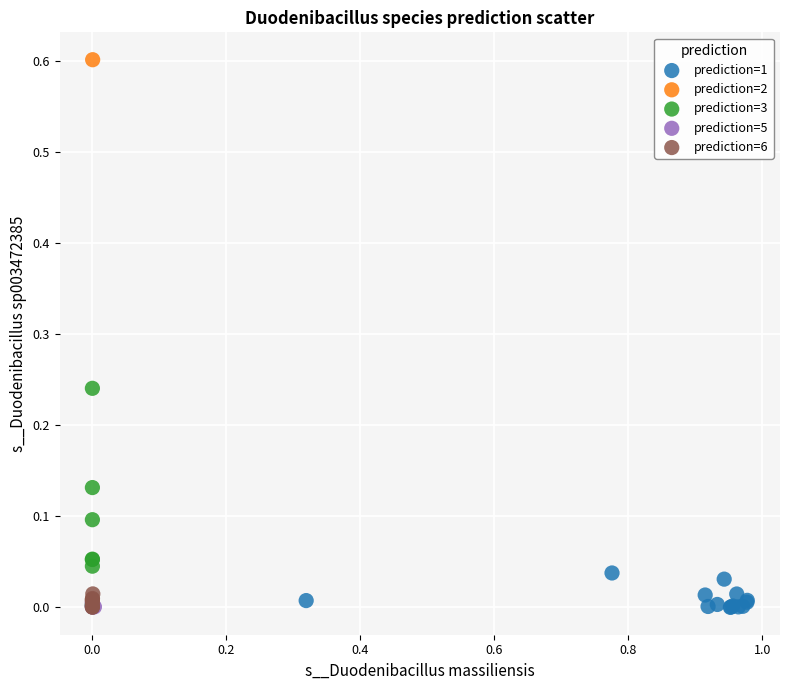

What are all the series names shown in the legend?

prediction=1, prediction=2, prediction=3, prediction=5, prediction=6